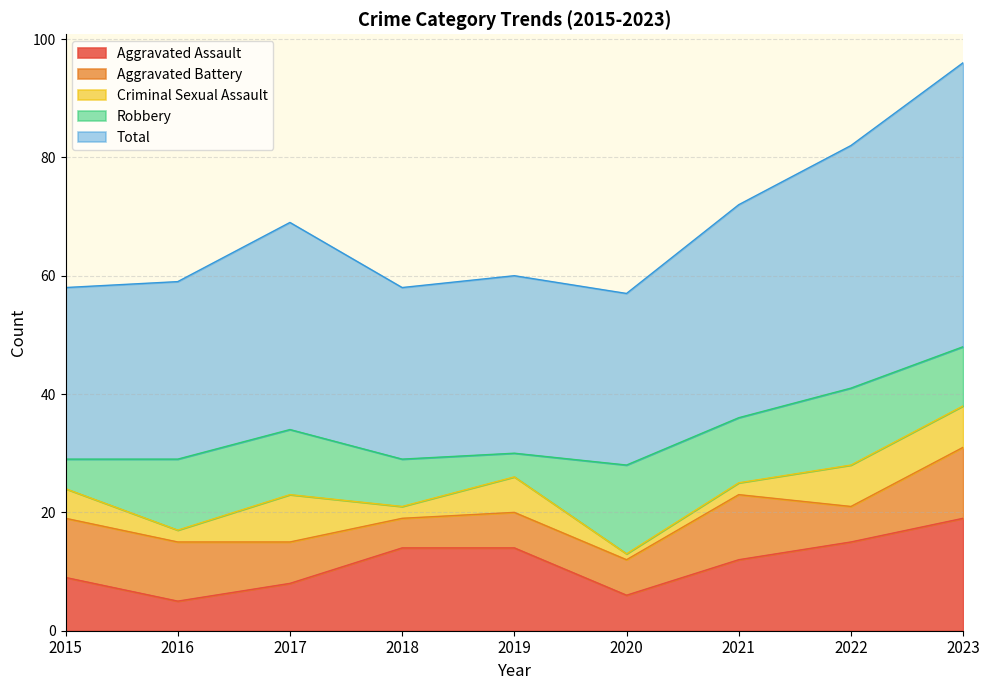

What is the difference between the second highest and second lowest values in the Aggravated Assault series?

9